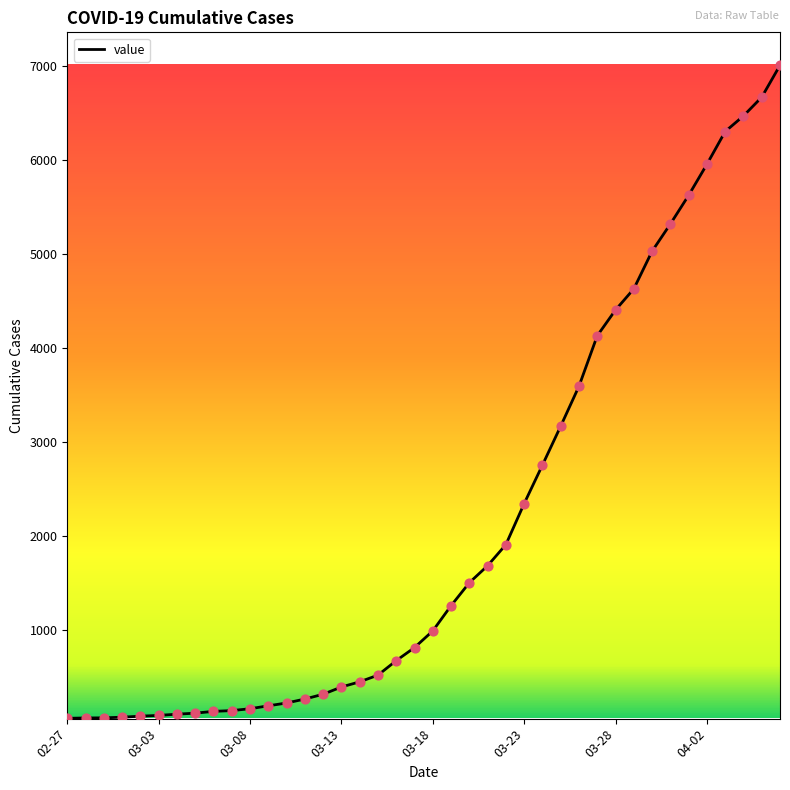

What is the maximum value shown in the chart?

7005